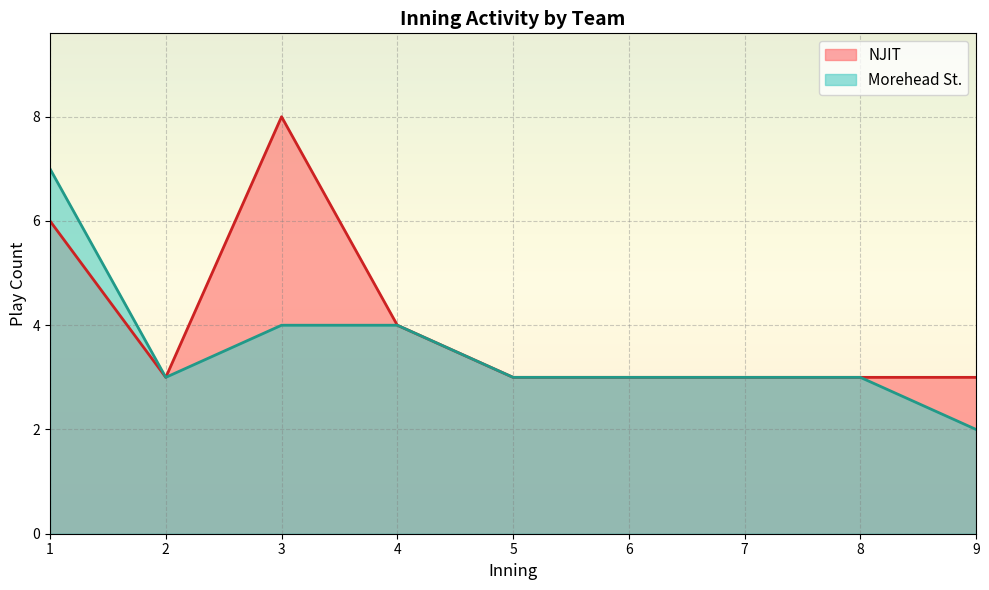

Rank the series by their average value, from highest to lowest.

NJIT, Morehead St.